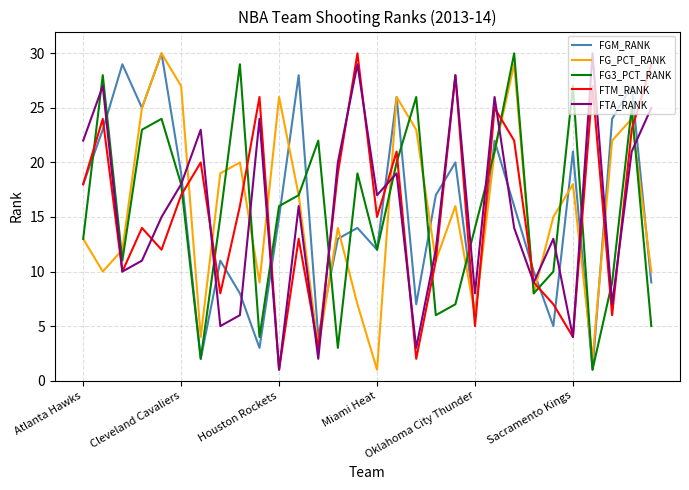

What is the highest value of the FTM_RANK series?

30